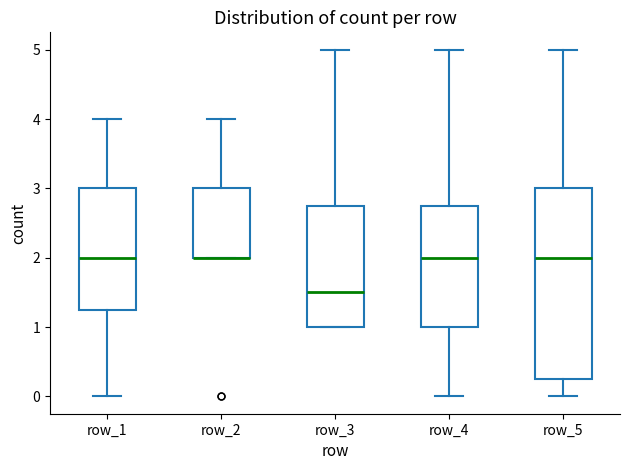

Reading left to right, transcribe this box plot: for each box, give where its median line is, the range the box spans, and where its two whiskers end, as read against the y-axis. The values are not printed on the chart, so give them approximately, as read against the axis.

row_1: median 2.0, box 1.3 to 3.0, whiskers 0.0 to 4.0
row_2: median 2.0 (drawn on the box's lower edge), box 2.0 to 3.0, whiskers 2.0 to 4.0
row_3: median 1.5, box 1.0 to 2.8, whiskers 1.0 to 5.0
row_4: median 2.0, box 1.0 to 2.8, whiskers 0.0 to 5.0
row_5: median 2.0, box 0.3 to 3.0, whiskers 0.0 to 5.0